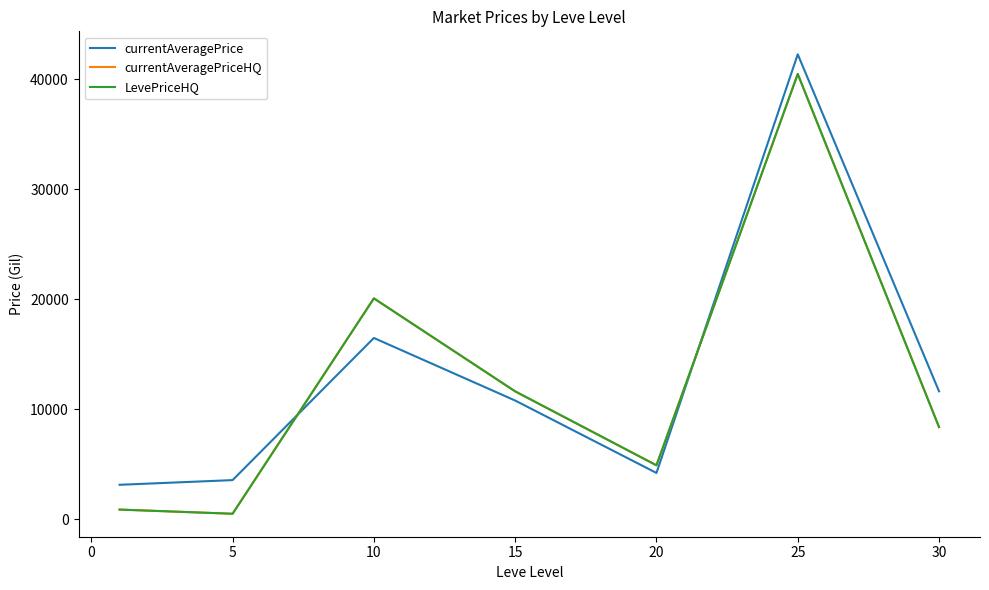

Which series ends up on top after the final intersection of LevePriceHQ and currentAveragePrice?

currentAveragePrice